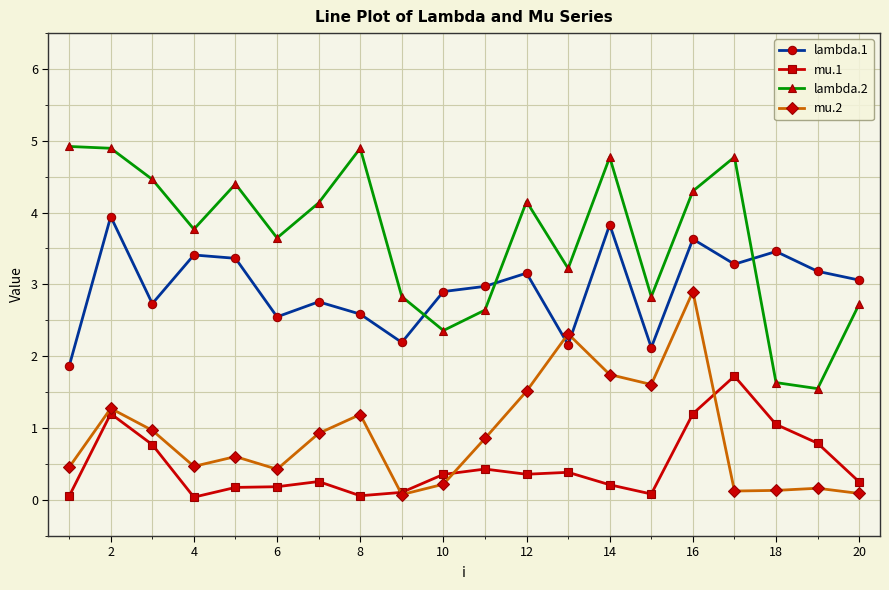

Which series has the widest spread of values?

lambda.2